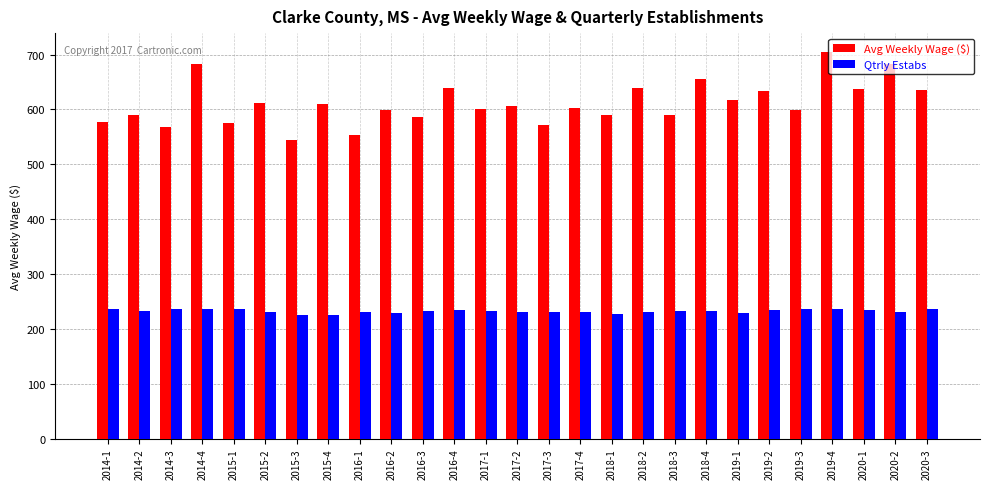

How many series are shown in this chart?

2